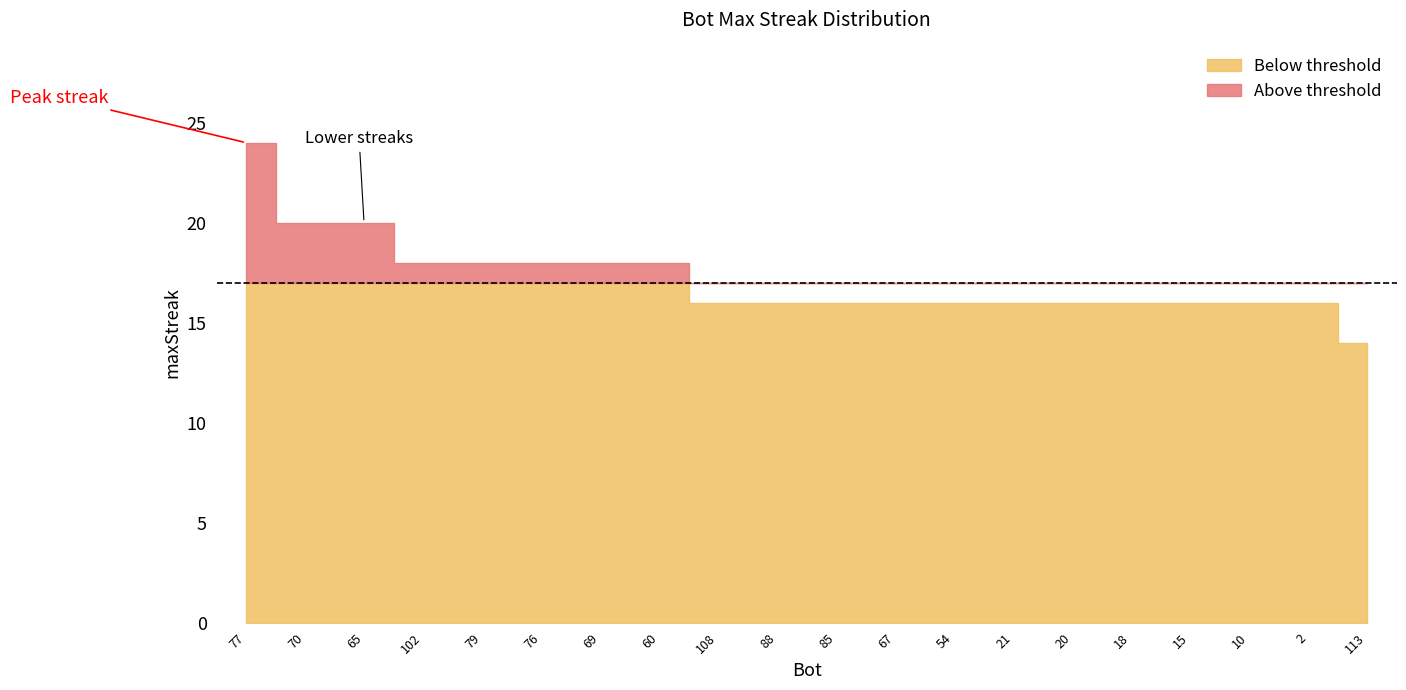

Approximately how many times larger is the value at 54 compared to 113?

1.1